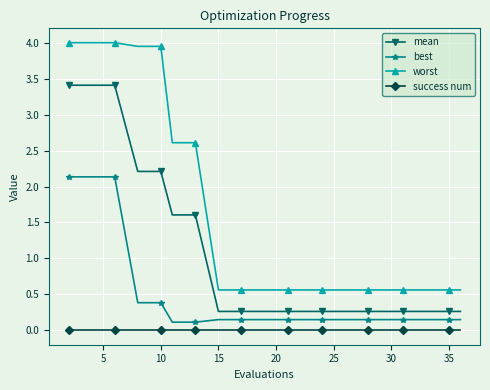

Count the number of data series in this chart.

4